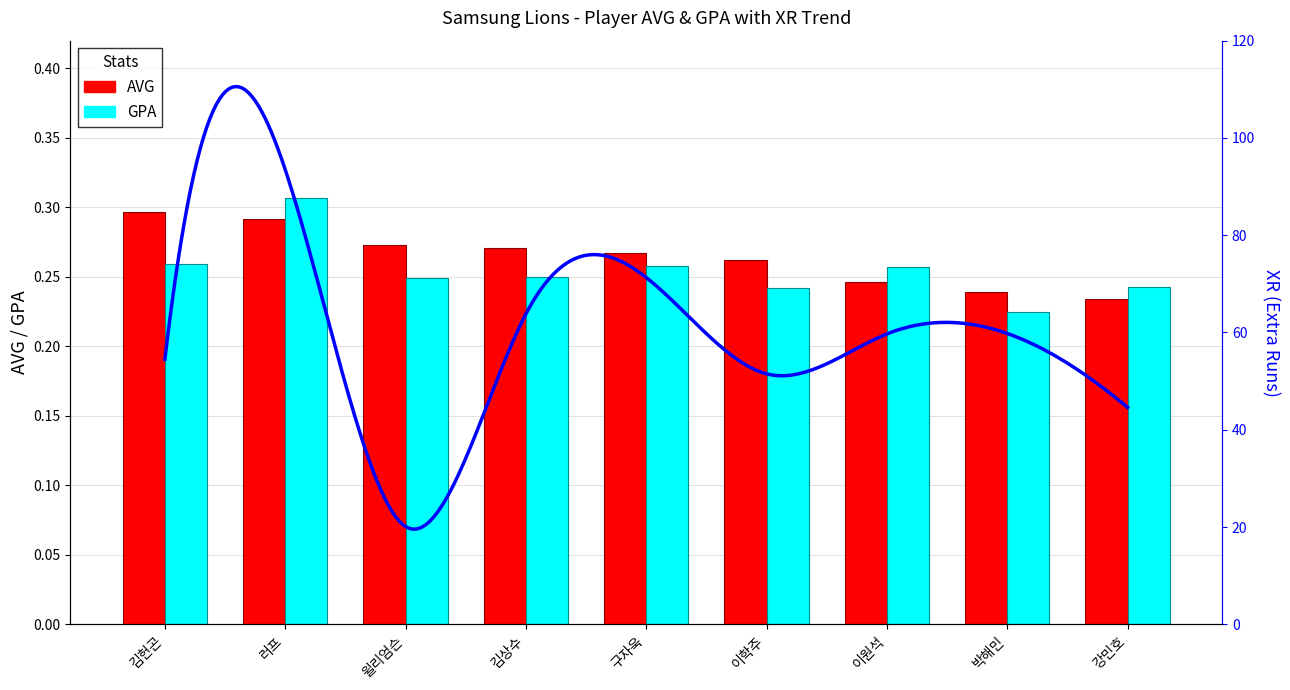

Rank the categories by GPA value from highest to lowest.

러프, 김헌곤, 구자욱, 이원석, 김상수, 윌리엄슨, 강민호, 이학주, 박해민